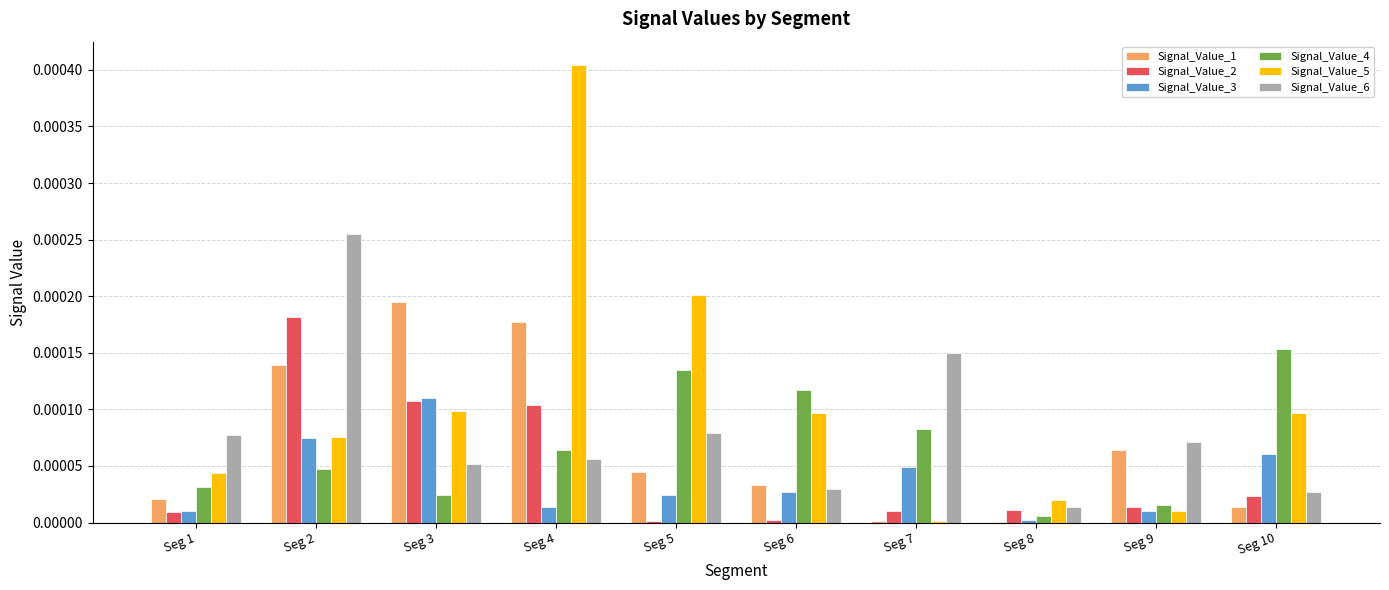

Which series has the largest total across all categories?

Signal_Value_5